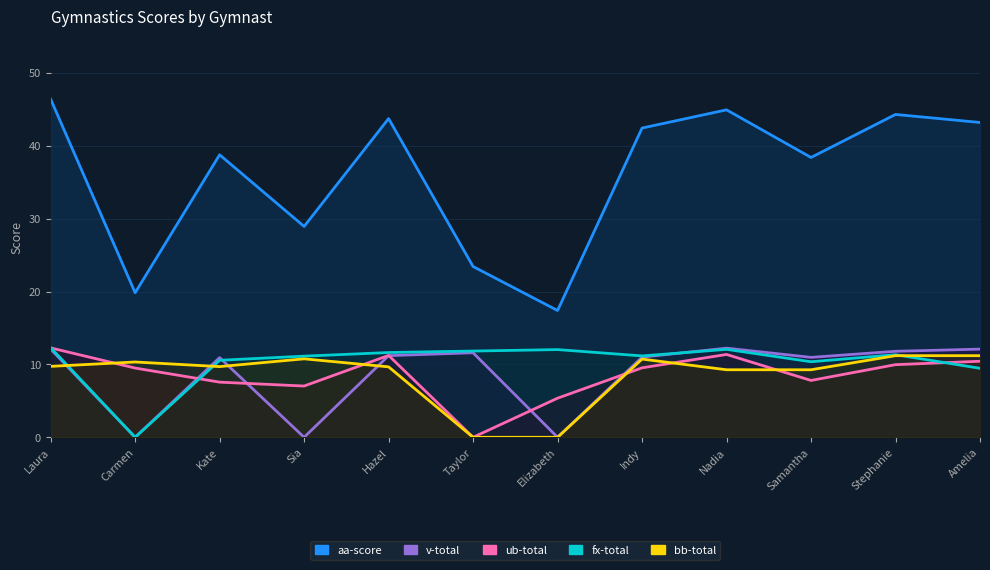

The ub-total series shows 3.0 at Samantha. True or false?

False